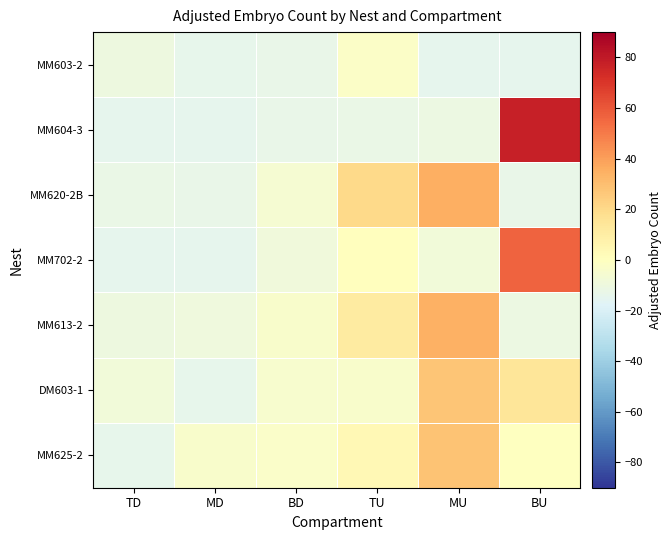

Between TD and MU, which series saw the biggest shift?

MM620-2B